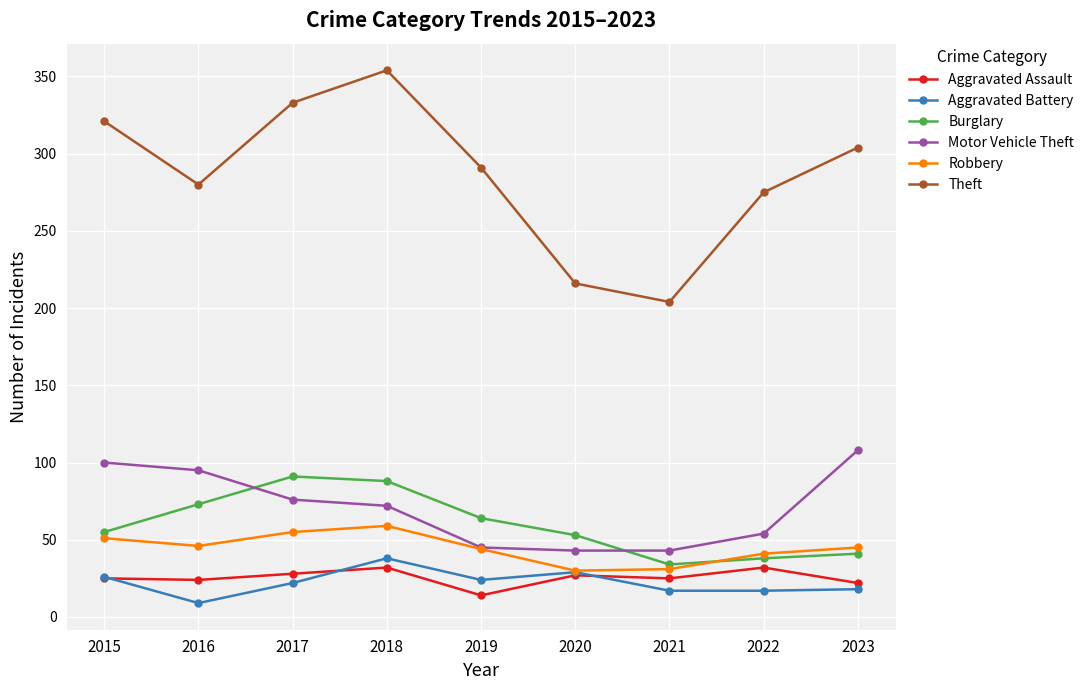

How many data points in Aggravated Battery are less than 22?

4